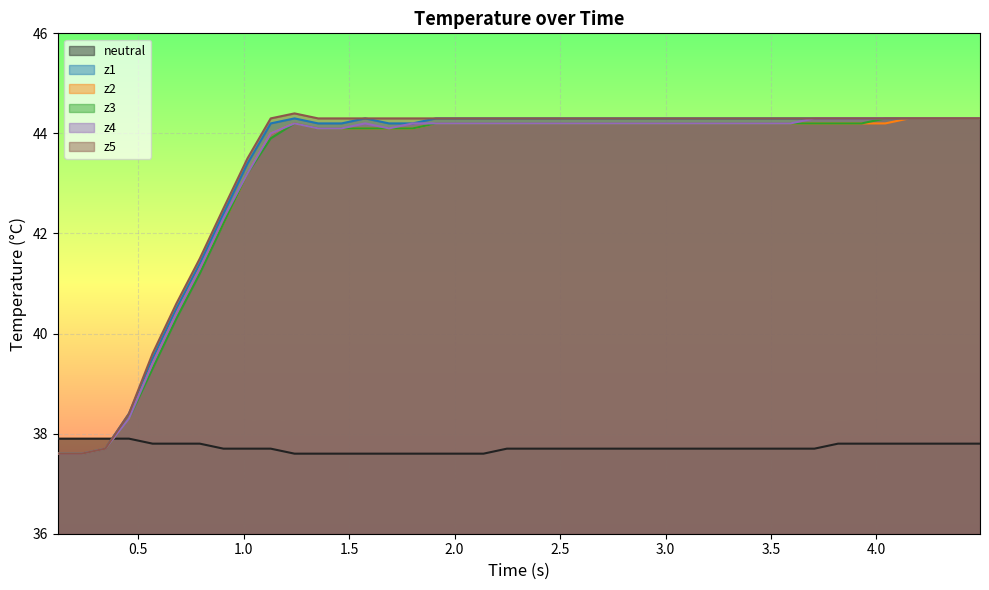

What is the highest value of the neutral series?

37.9